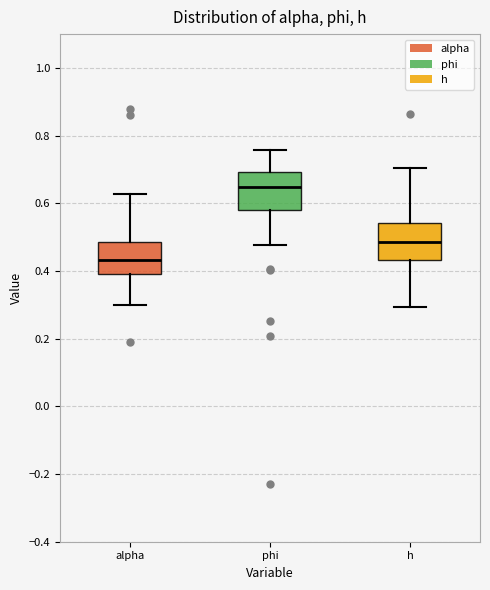

Where does the lower whisker of the box for phi end on the y-axis? The values are not printed on the chart, so give them approximately, as read against the axis.

0.48